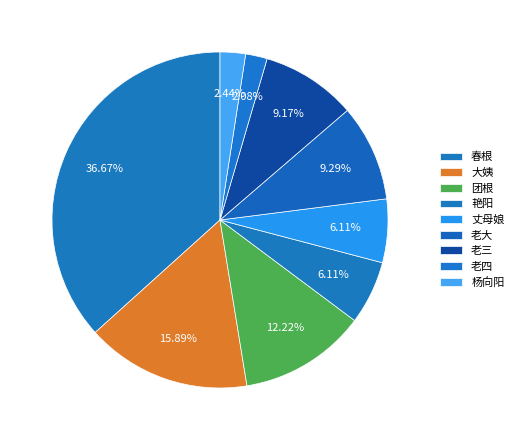

Between 大姨 and 丈母娘, which is larger?

大姨